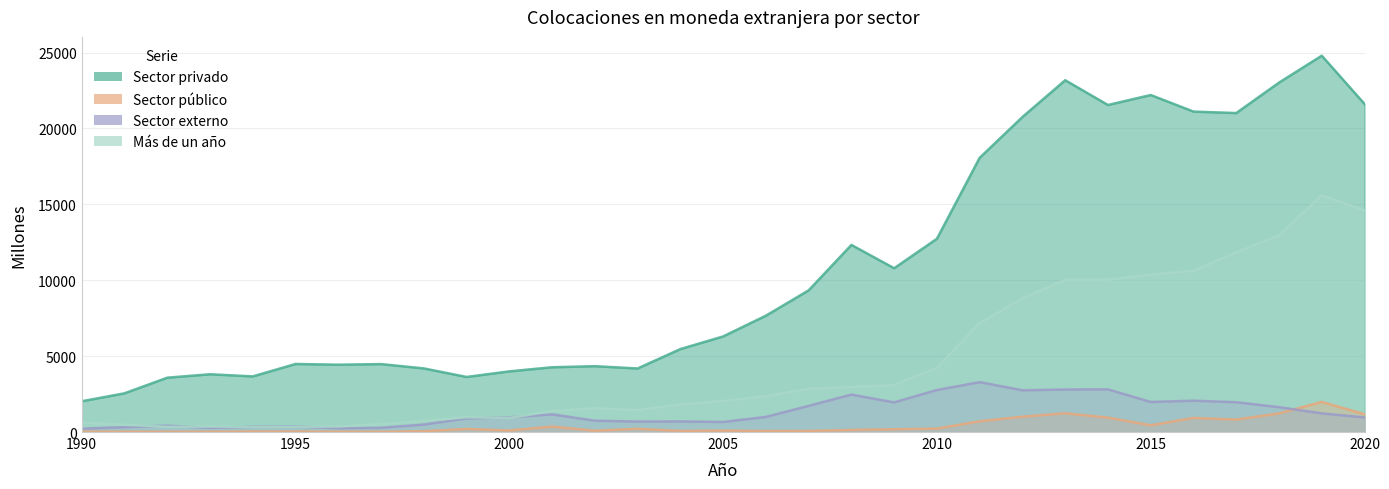

How many interior local valleys does the Sector público series have?

8